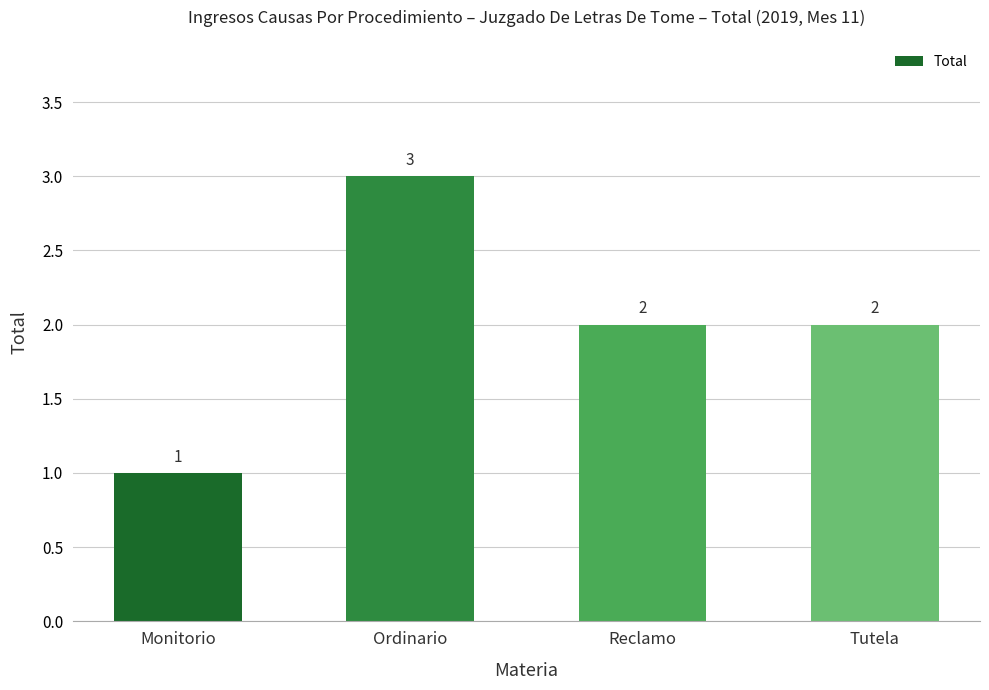

What is the difference between the maximum and minimum values?

2